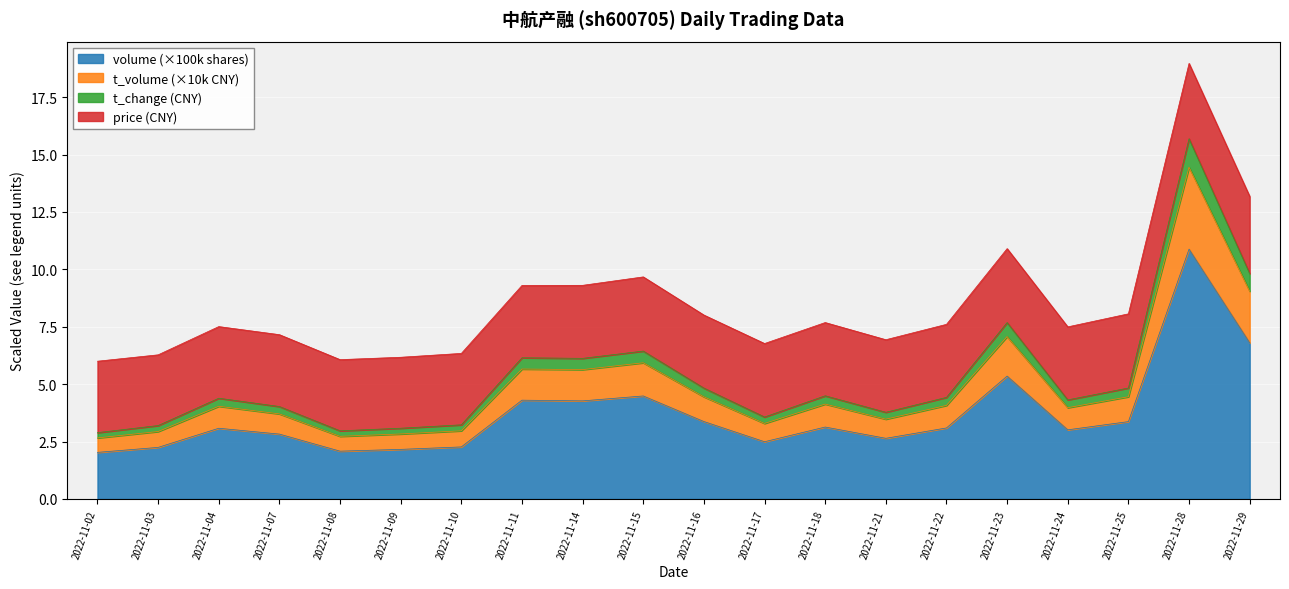

At which category is the sum across all series the highest?

2022-11-28